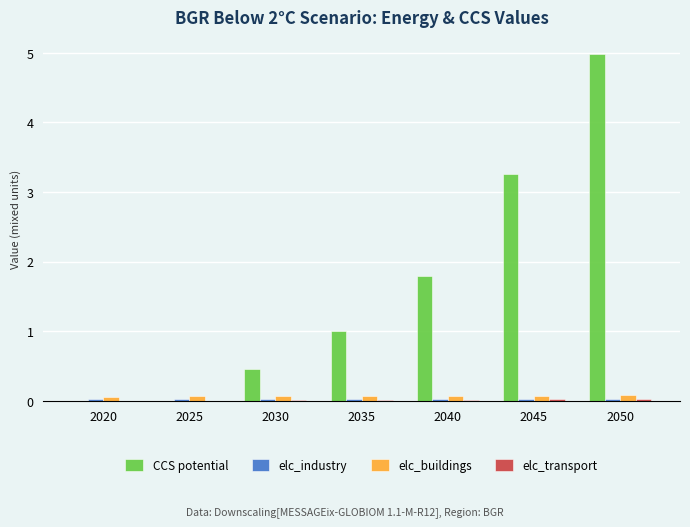

What is the average value of the elc_buildings series?

0.1